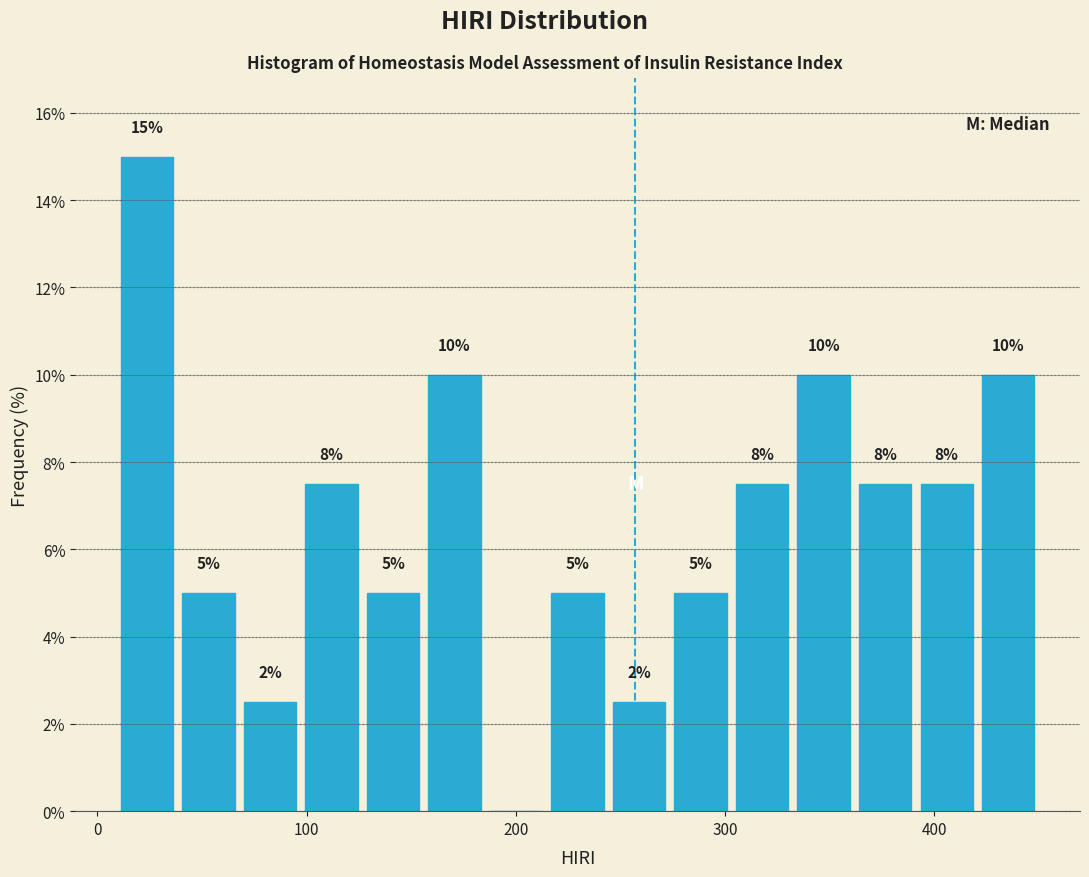

Around what value on the x-axis is the tallest bar? Give the approximate position of its centre, as read against the axis.

20